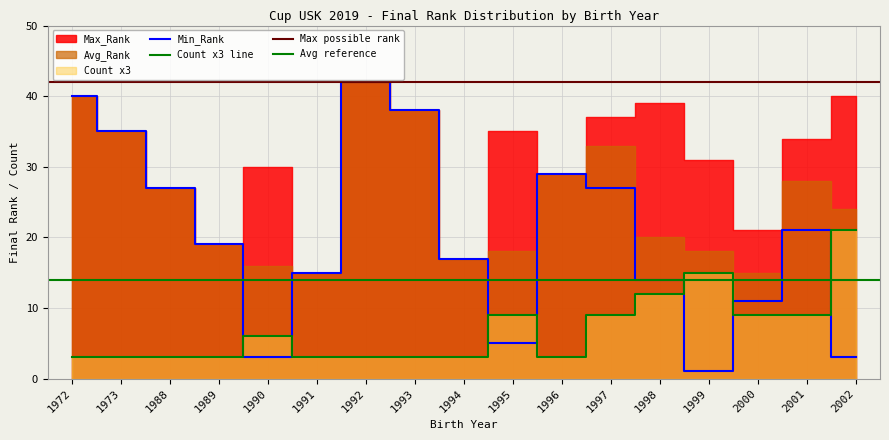

Which label corresponds to the smallest value in the chart?

1999